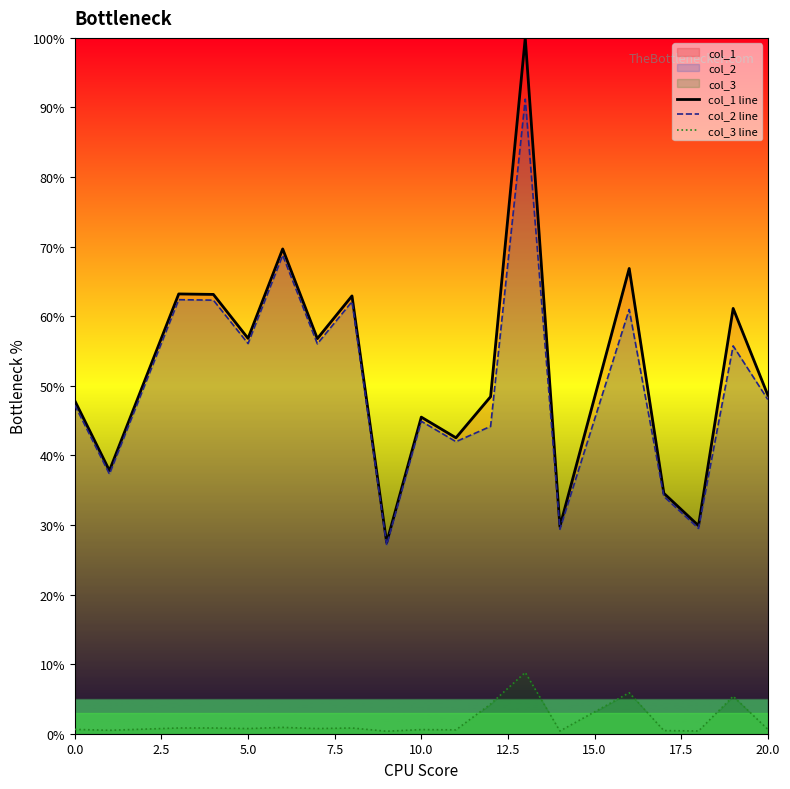

How many values in the col_2 line series exceed 48?

10